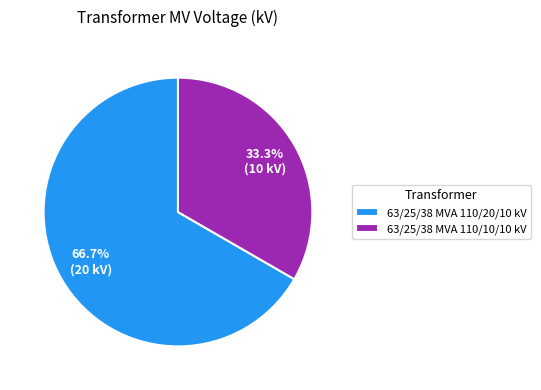

How many slices are in this pie chart?

2